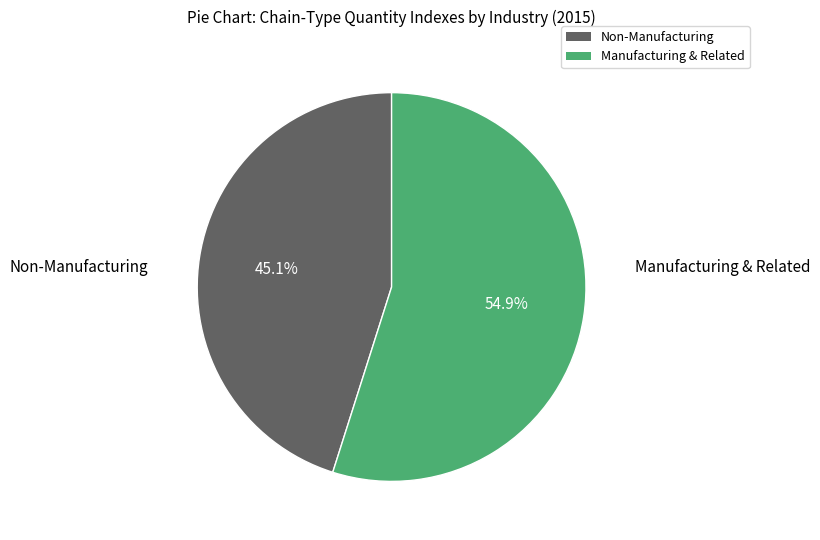

Rank the categories by value from lowest to highest.

Non-Manufacturing, Manufacturing & Related